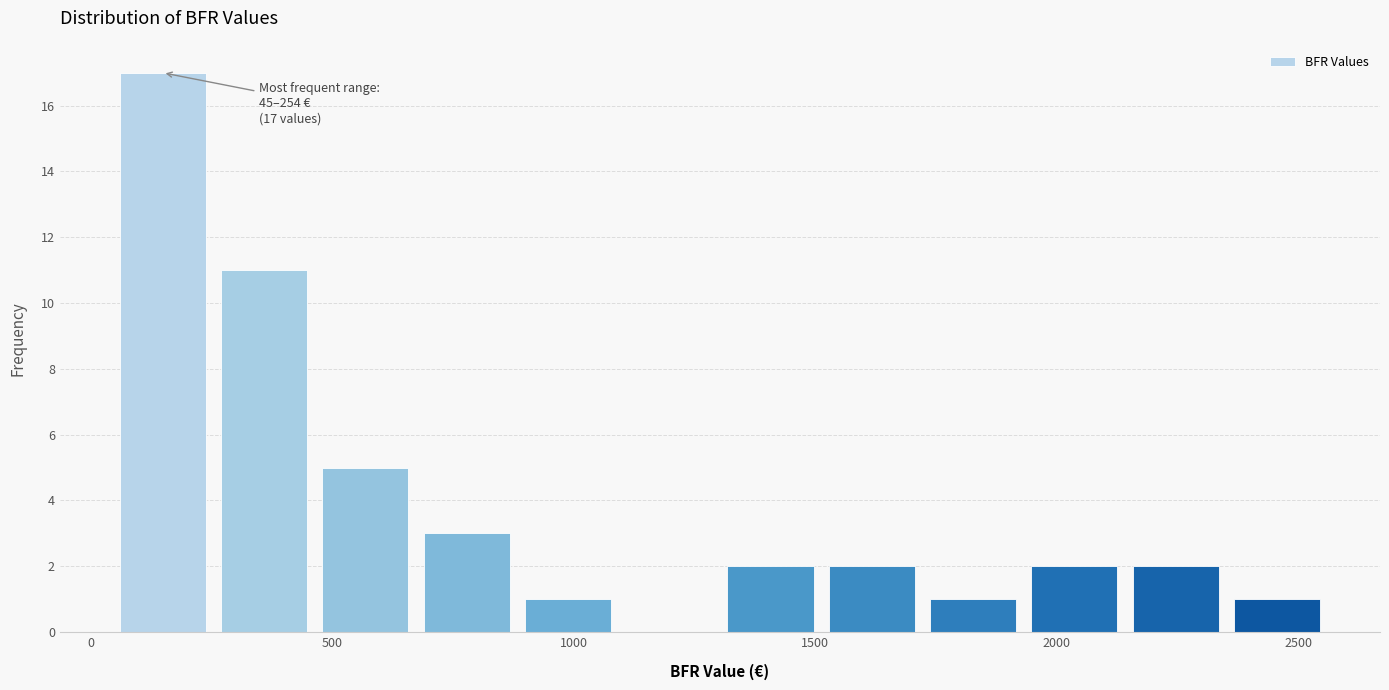

Over which range of the x-axis is the bar tallest?

50 to 250